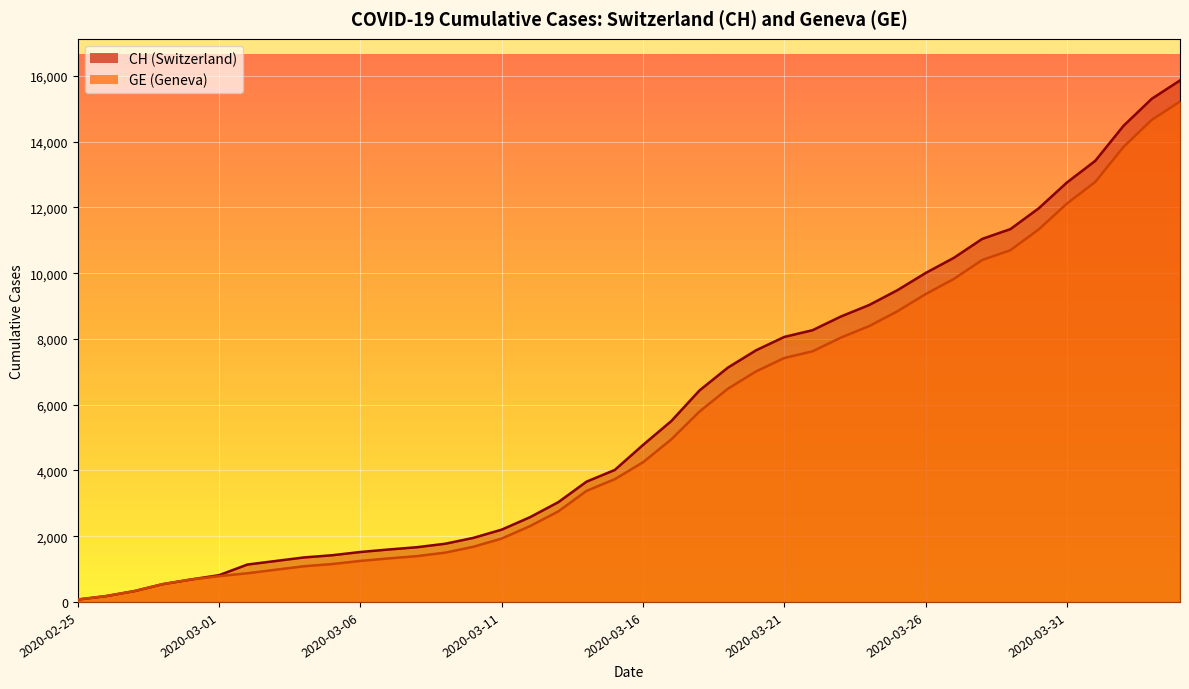

What is the difference between the maximum and minimum values in the CH series?

15788